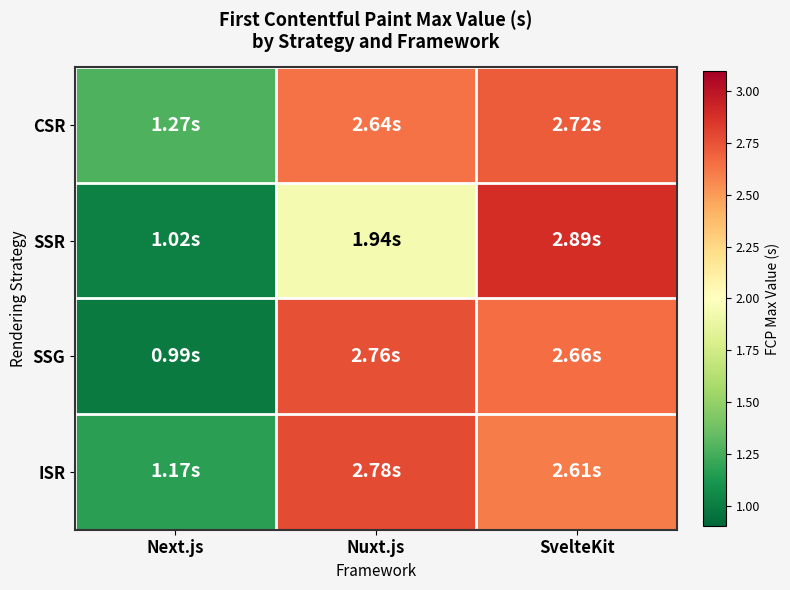

Which label corresponds to the smallest value in the chart?

Next.js